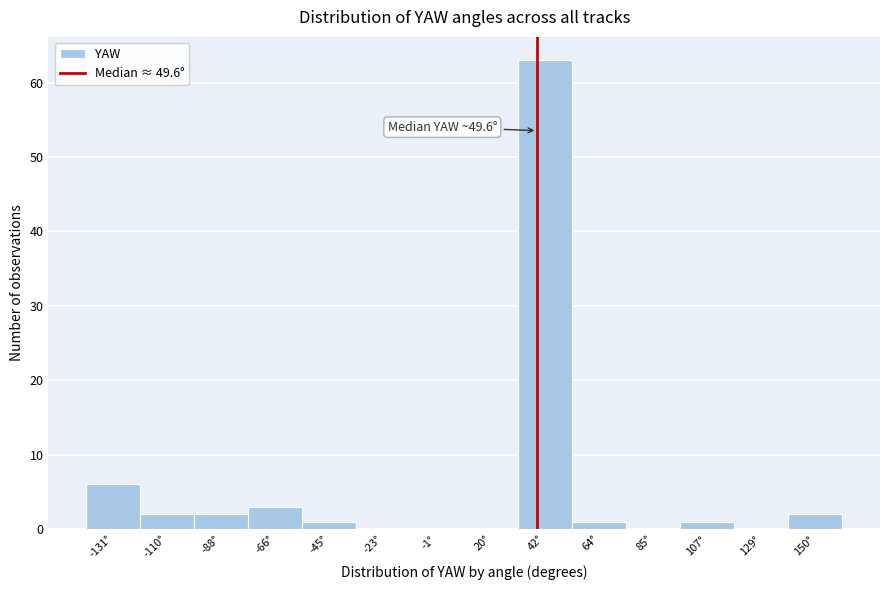

Reading right to left, extract all data points from this chart.

150°=2	129°=0	107°=1	85°=0	64°=1	42°=63	20°=0	-1°=0	-23°=0	-45°=1	-66°=3	-88°=2	-110°=2	-131°=6